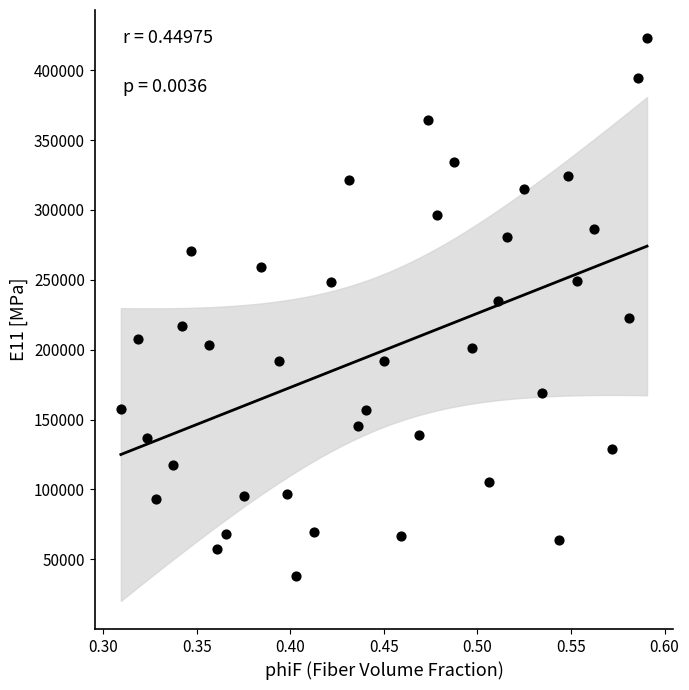

What is the range of Y values (max minus min)?

385130.0